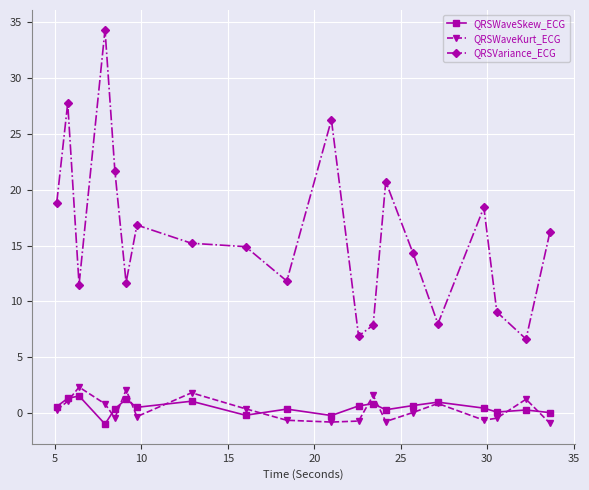

True or false: QRSWaveKurt_ECG and QRSVariance_ECG intersect in this chart.

False